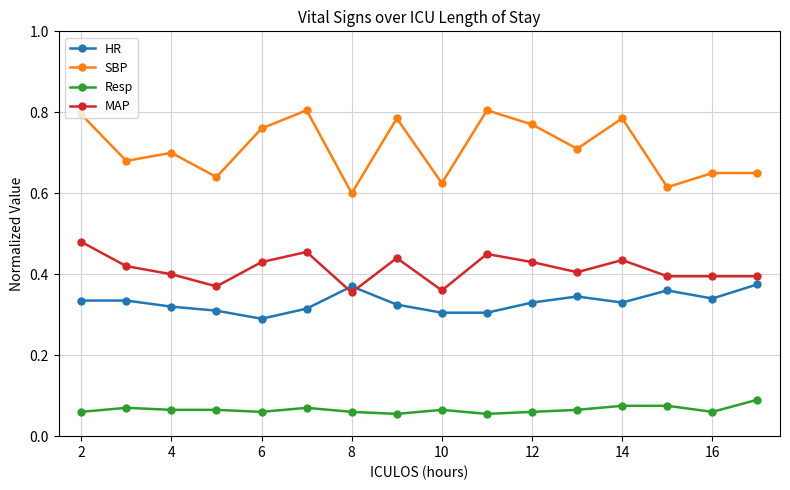

Rank the series by their maximum value, from lowest to highest.

Resp, HR, MAP, SBP